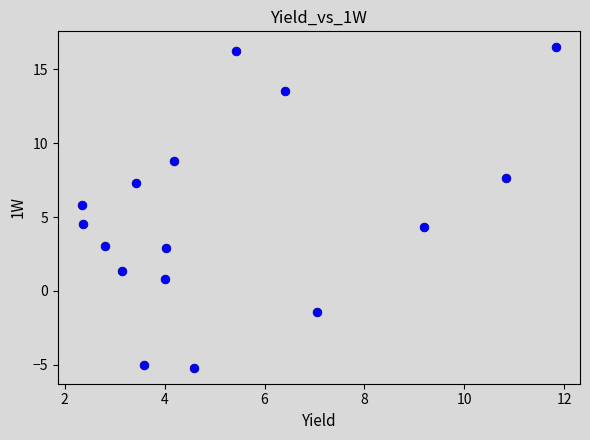

What is the range of X values (max minus min)?

9.5